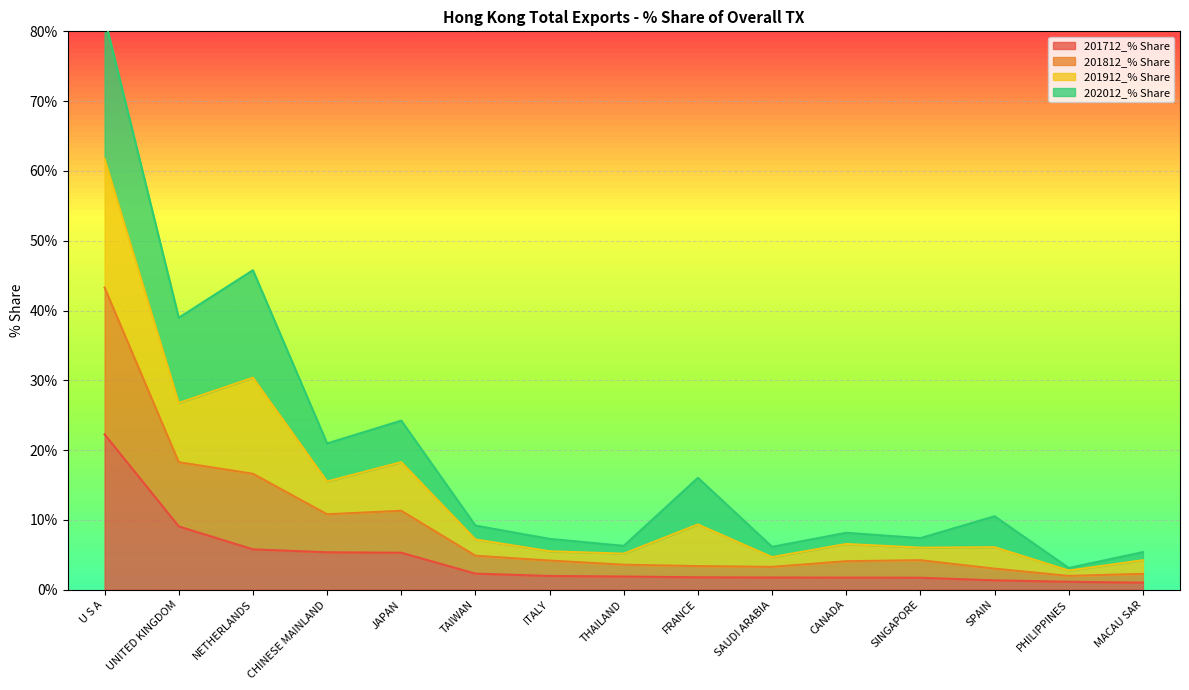

Is it true that 201712_% Share equals 1.8 at SAUDI ARABIA?

True